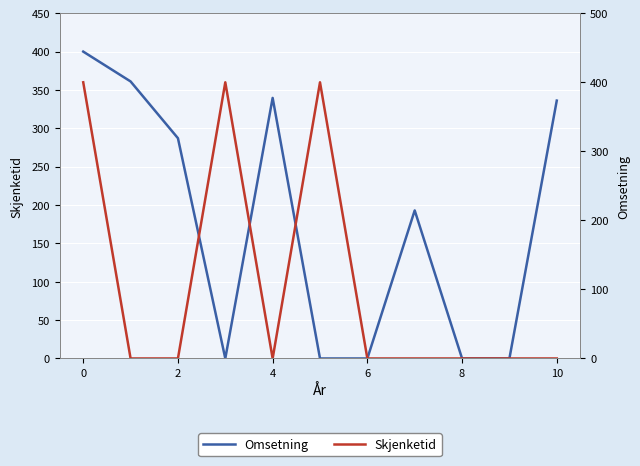

How many intersections are there between Skjenketid and Omsetning?

3